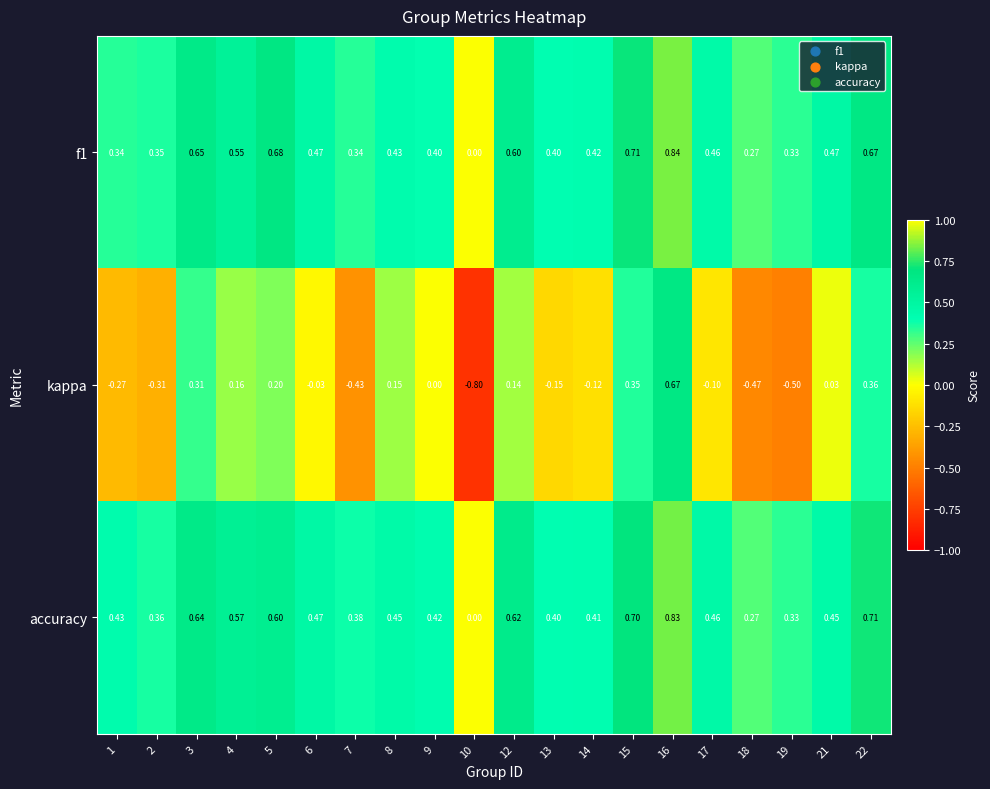

How many data points does each series have?

20